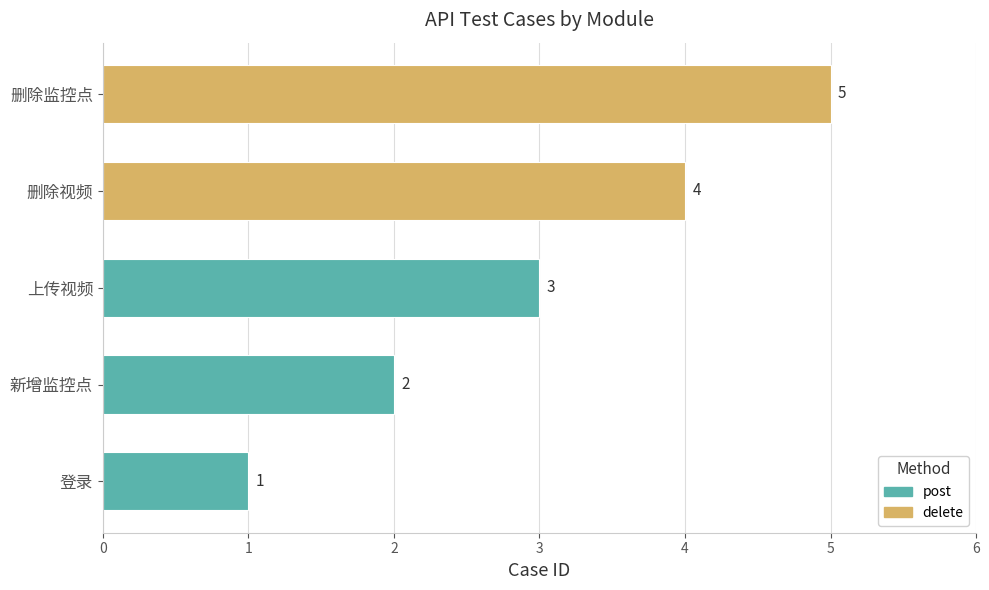

What is the change in value from 上传视频 to 删除监控点?

+2